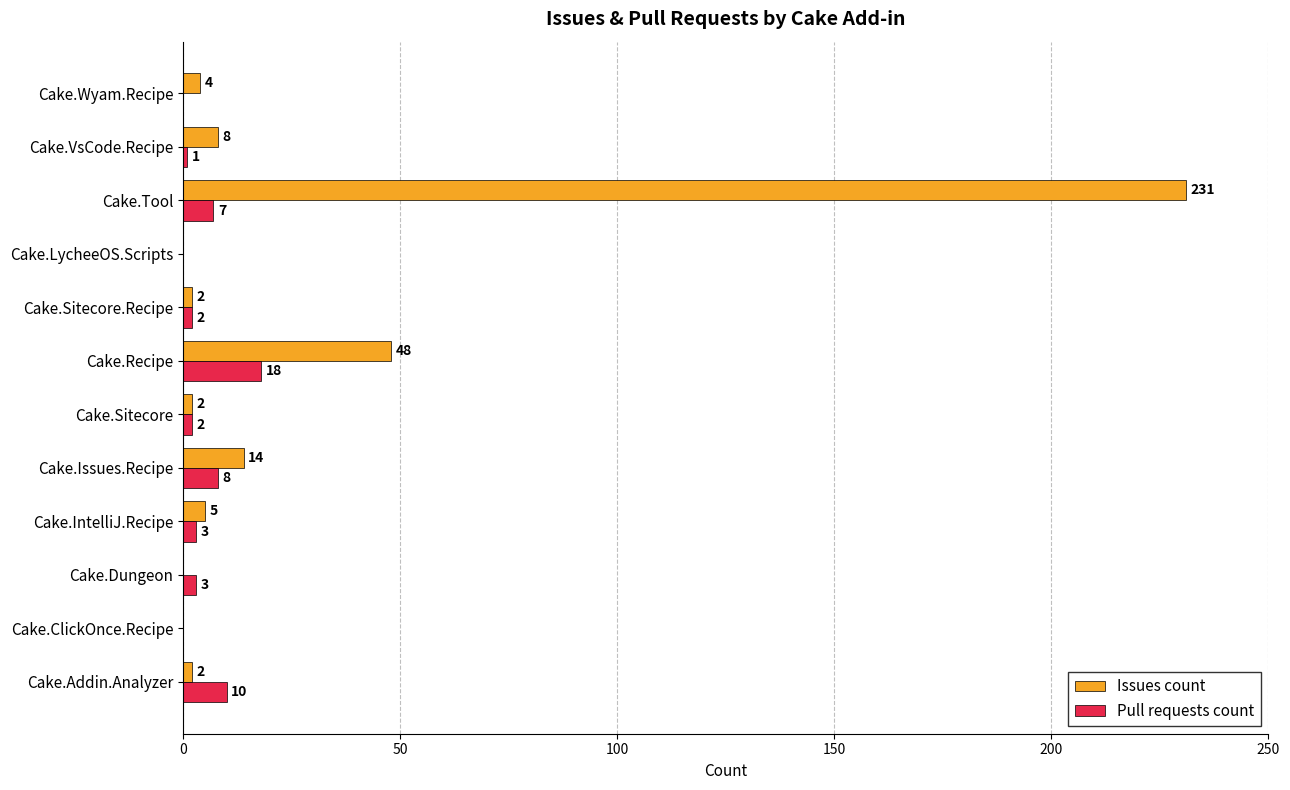

Is the value of Pull requests count at Cake.Sitecore greater than the value of Issues count at Cake.IntelliJ.Recipe?

No